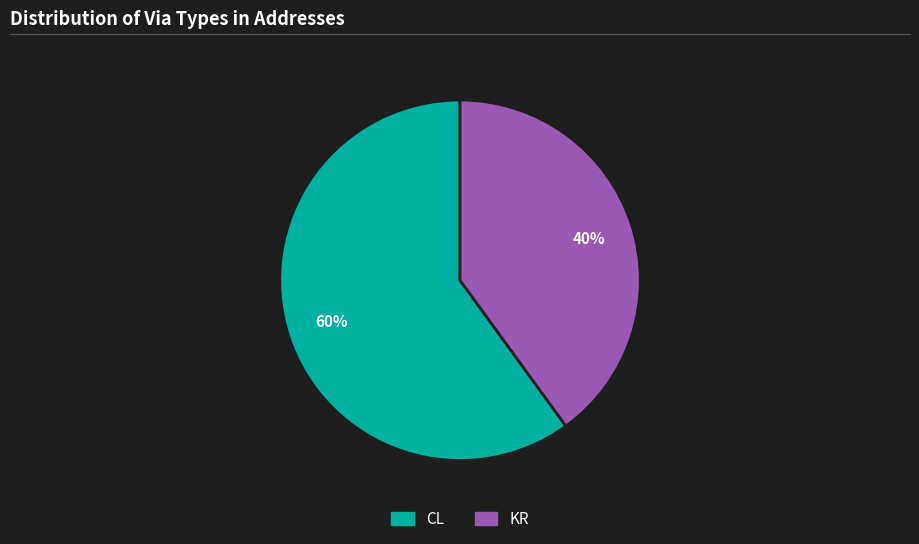

The CL slice represents 84% of the pie. True or false?

False